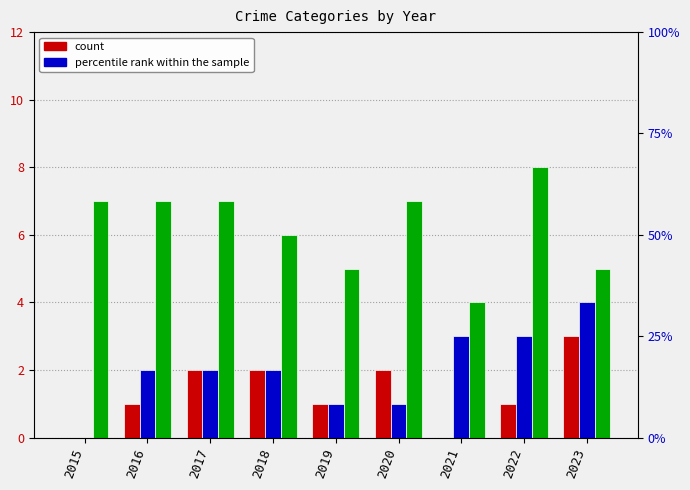

What is the highest value of the Robbery series?

8